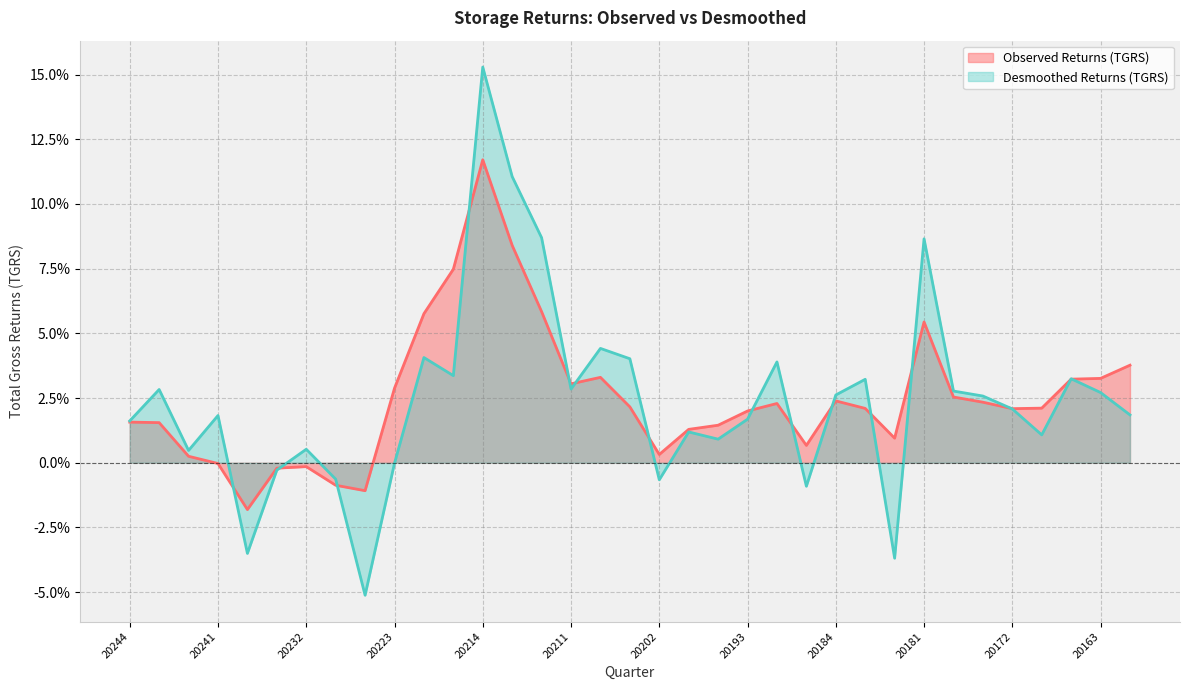

At which label does Desmoothed Returns (TGRS) first exceed 0?

20244